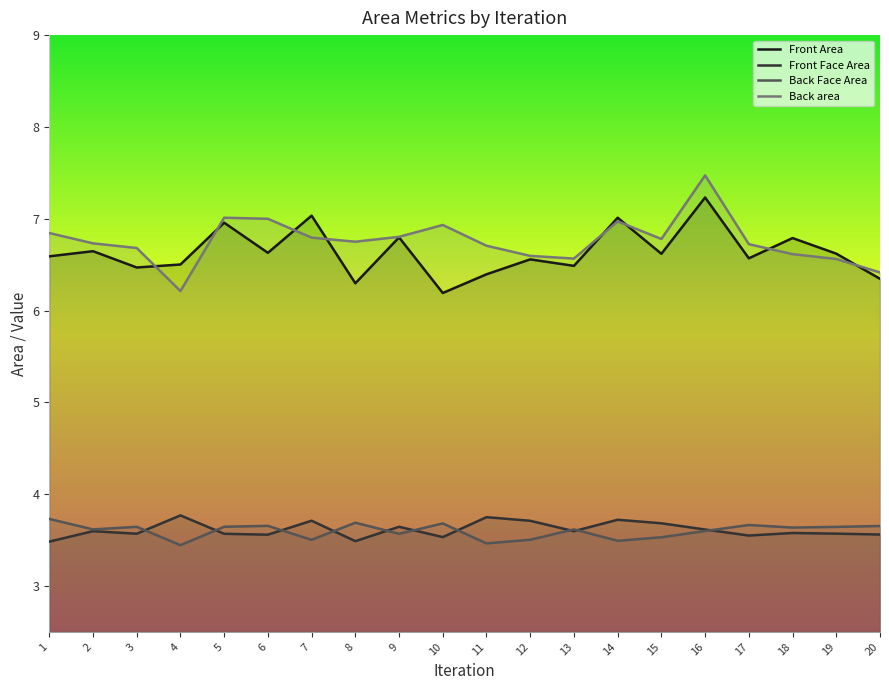

What is the maximum value for Front Face Area?

3.8